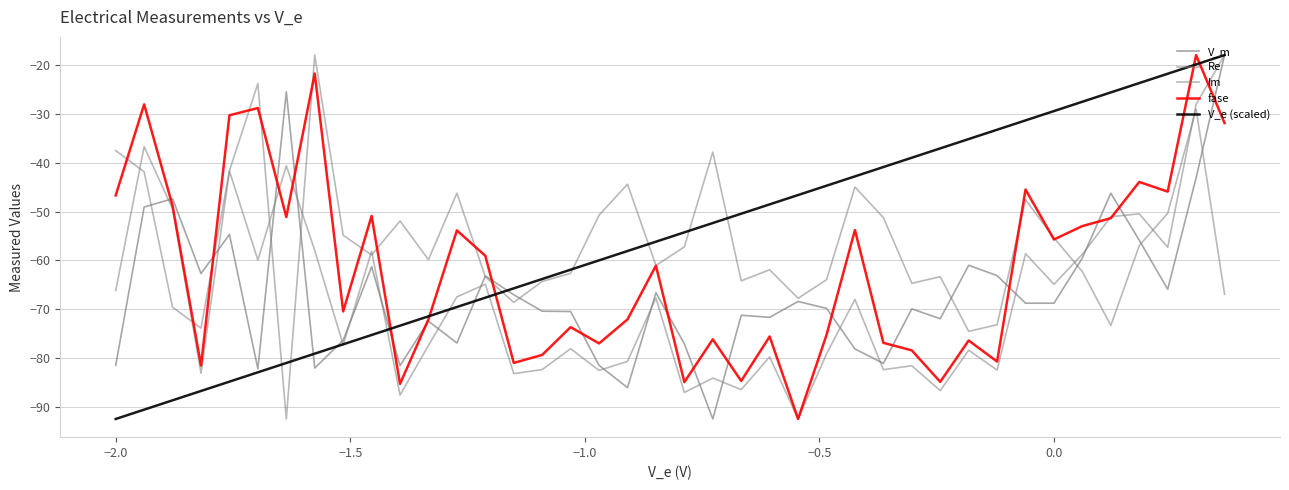

Does the chart display data point markers on the line(s)?

No